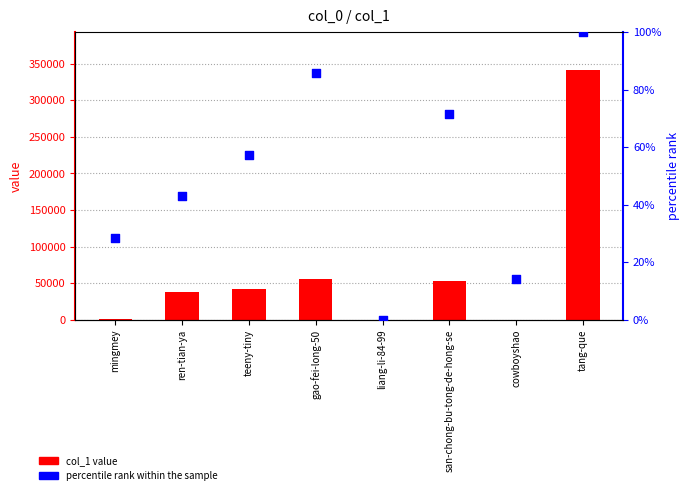

Is the value of col_1 value at teeny-tiny greater than the value of percentile rank within the sample at teeny-tiny?

Yes